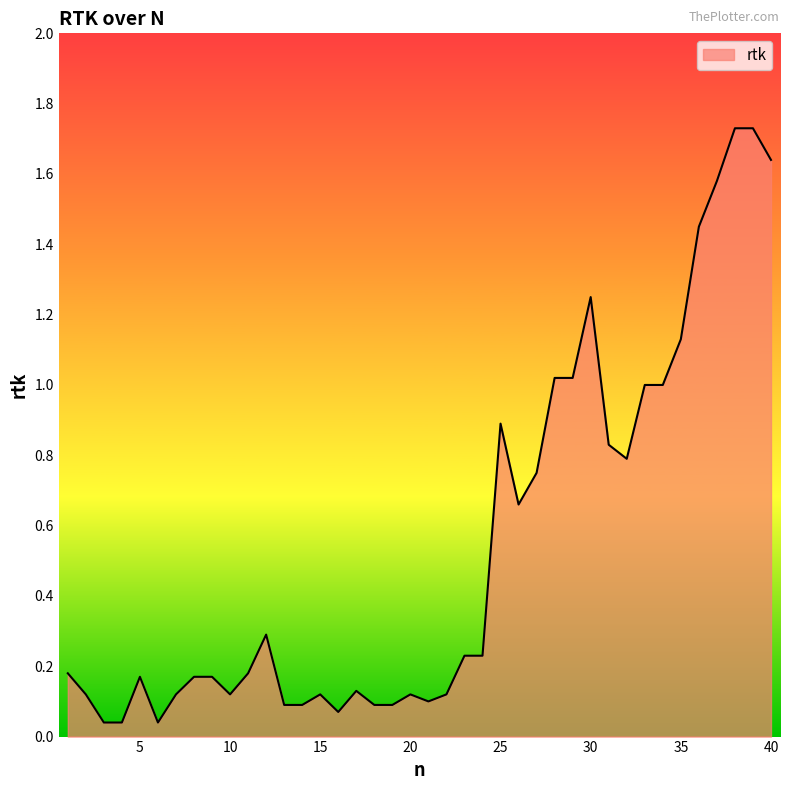

Reading right to left, what are all the values shown in this chart?

1.6	1.7	1.7	1.6	1.4	1.1	1.0	1.0	0.8	0.8	1.2	1.0	1.0	0.8	0.7	0.9	0.2	0.2	0.1	0.1	0.1	0.1	0.1	0.1	0.1	0.1	0.1	0.1	0.3	0.2	0.1	0.2	0.2	0.1	0.0	0.2	0.0	0.0	0.1	0.2